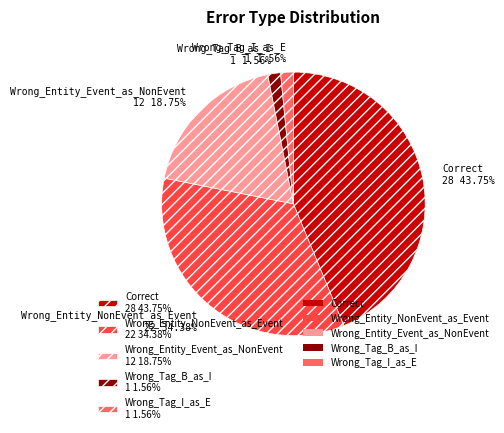

Do Wrong_Entity_Event_as_NonEvent and Wrong_Tag_B_as_I together represent more than half of the pie?

No